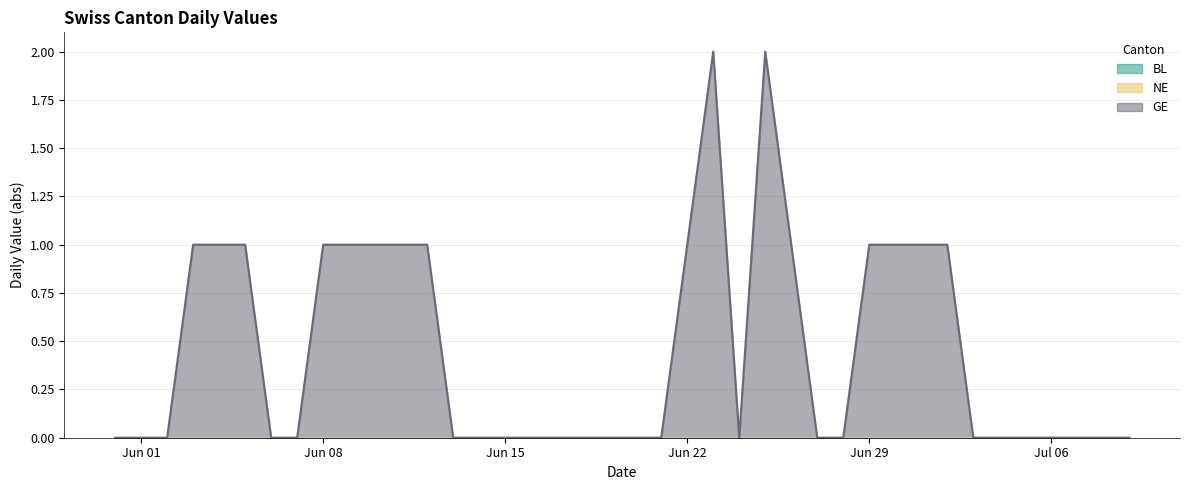

Is the value of BL at 2020-06-27 greater than the value of NE at 2020-06-14?

No